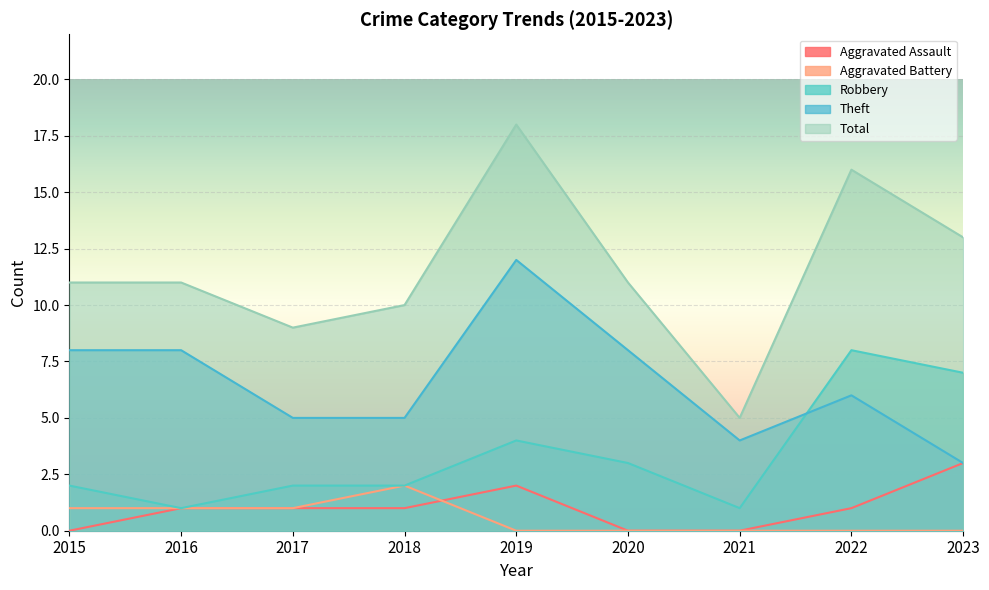

Reading left to right, transcribe all the data shown in this chart.

Aggravated Assault: 2015=0	2016=1	2017=1	2018=1	2019=2	2020=0	2021=0	2022=1	2023=3
Aggravated Battery: 2015=1	2016=1	2017=1	2018=2	2019=0	2020=0	2021=0	2022=0	2023=0
Robbery: 2015=2	2016=1	2017=2	2018=2	2019=4	2020=3	2021=1	2022=8	2023=7
Theft: 2015=8	2016=8	2017=5	2018=5	2019=12	2020=8	2021=4	2022=6	2023=3
Total: 2015=11	2016=11	2017=9	2018=10	2019=18	2020=11	2021=5	2022=16	2023=13